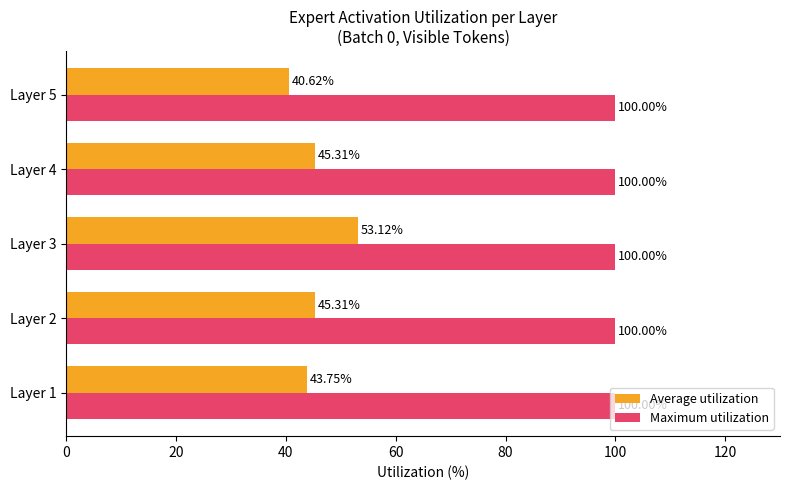

What is the minimum value for Average utilization?

40.6